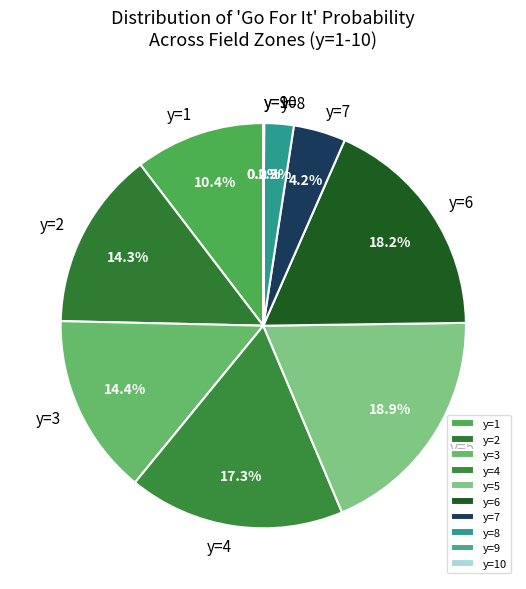

To the nearest percent, what is the average slice percentage?

10%